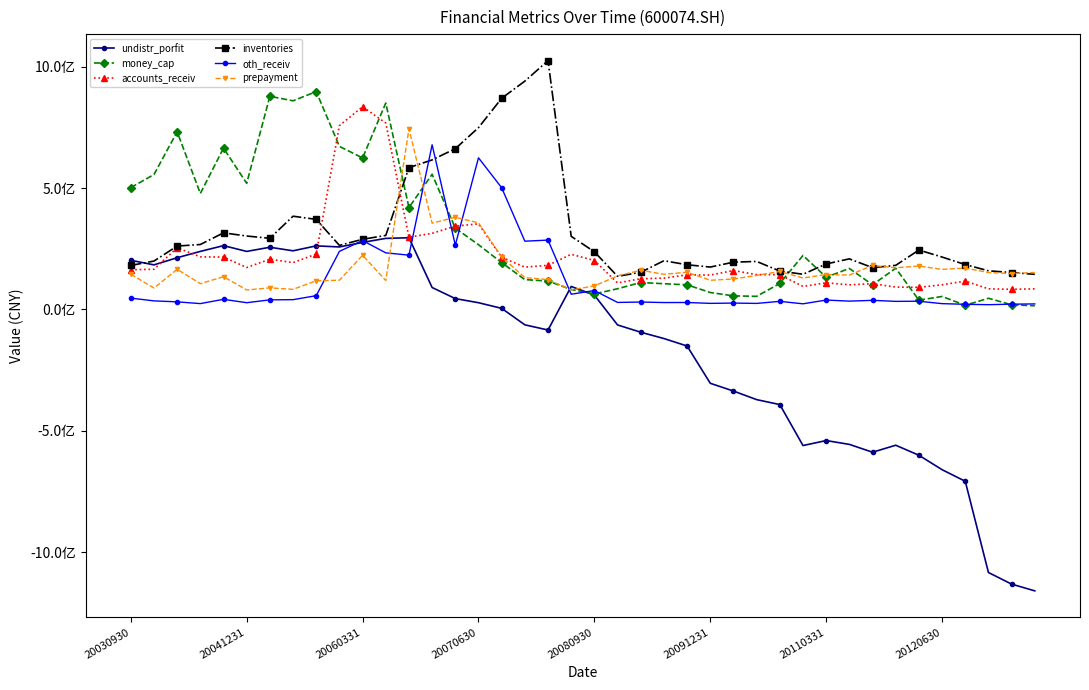

True or false: accounts_receiv has more than 0 interior local peaks.

True